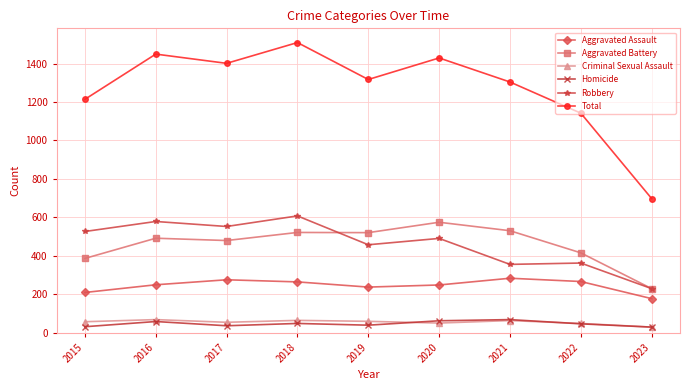

At which category is the sum across all series the highest?

2018